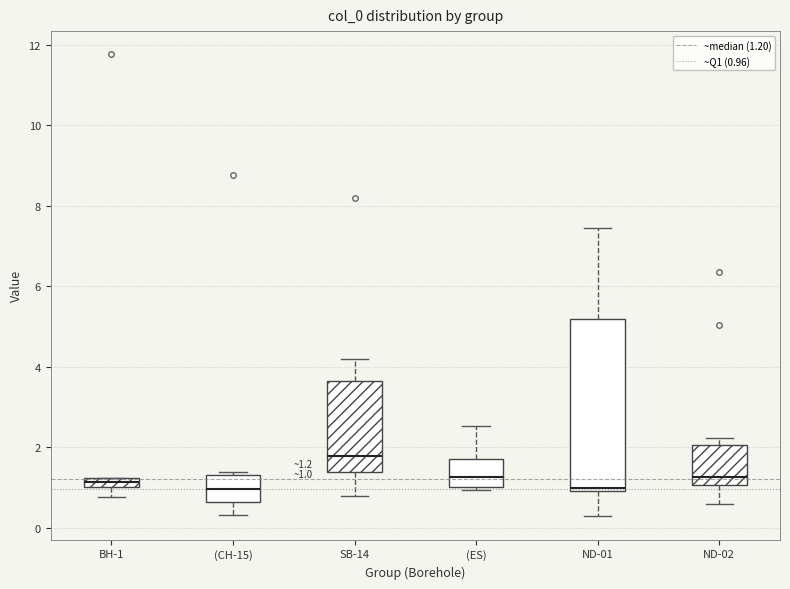

Comparing the boxes themselves (not the whiskers), which one is the tallest?

ND-01